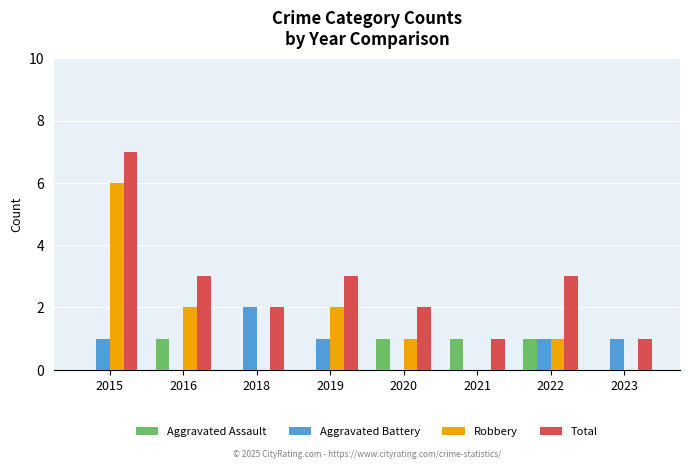

True or false: Aggravated Assault has a value of -1 at 2019.

False